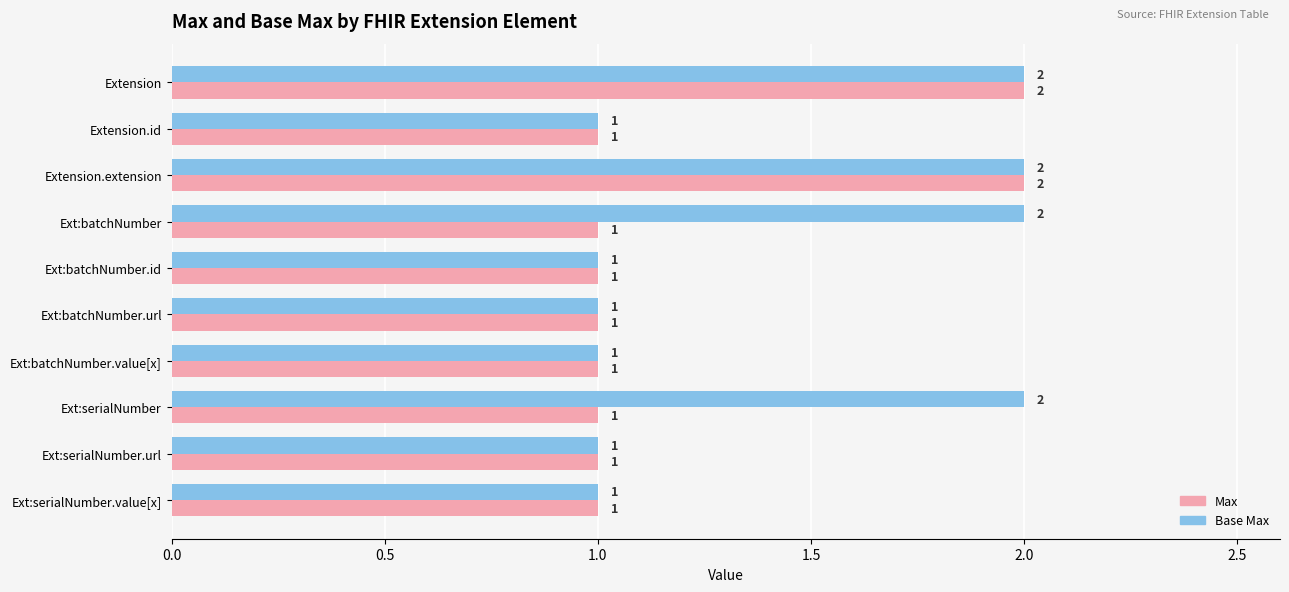

Rank the series by their average value, from highest to lowest.

Base Max, Max